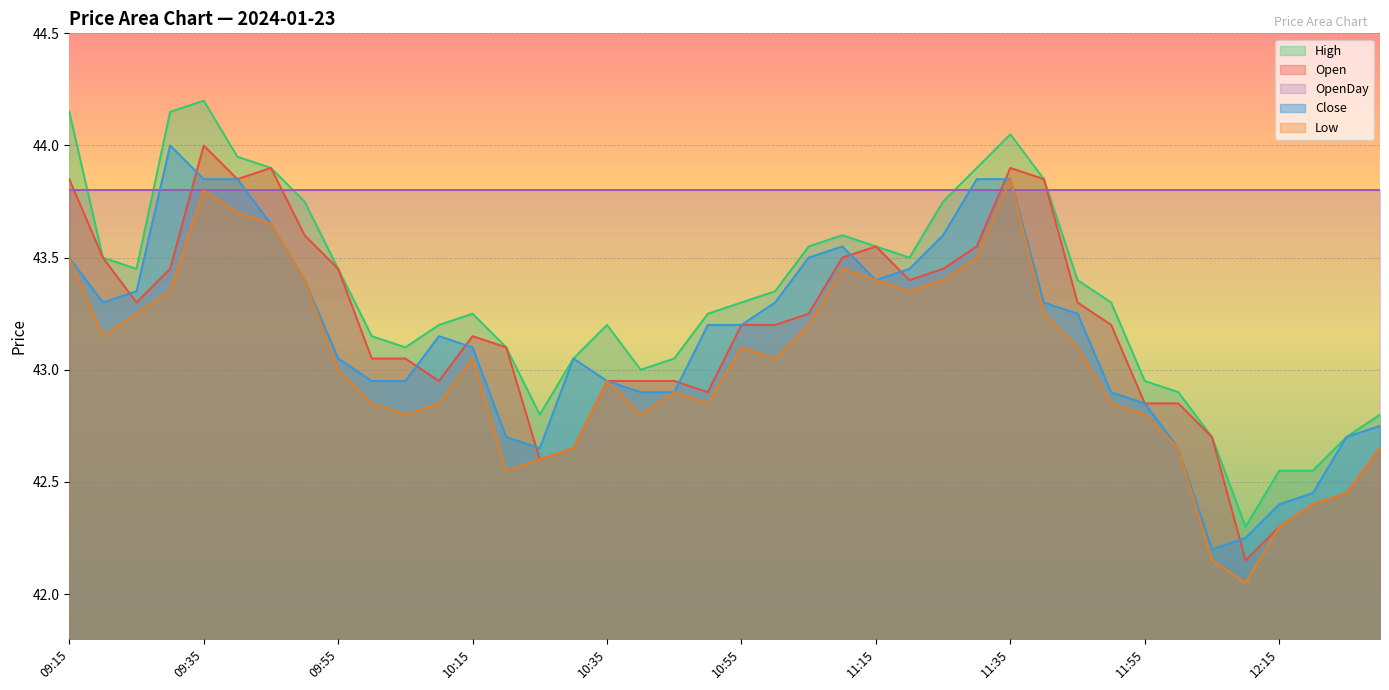

What are all the series names shown in the legend?

High, Open, OpenDay, Close, Low